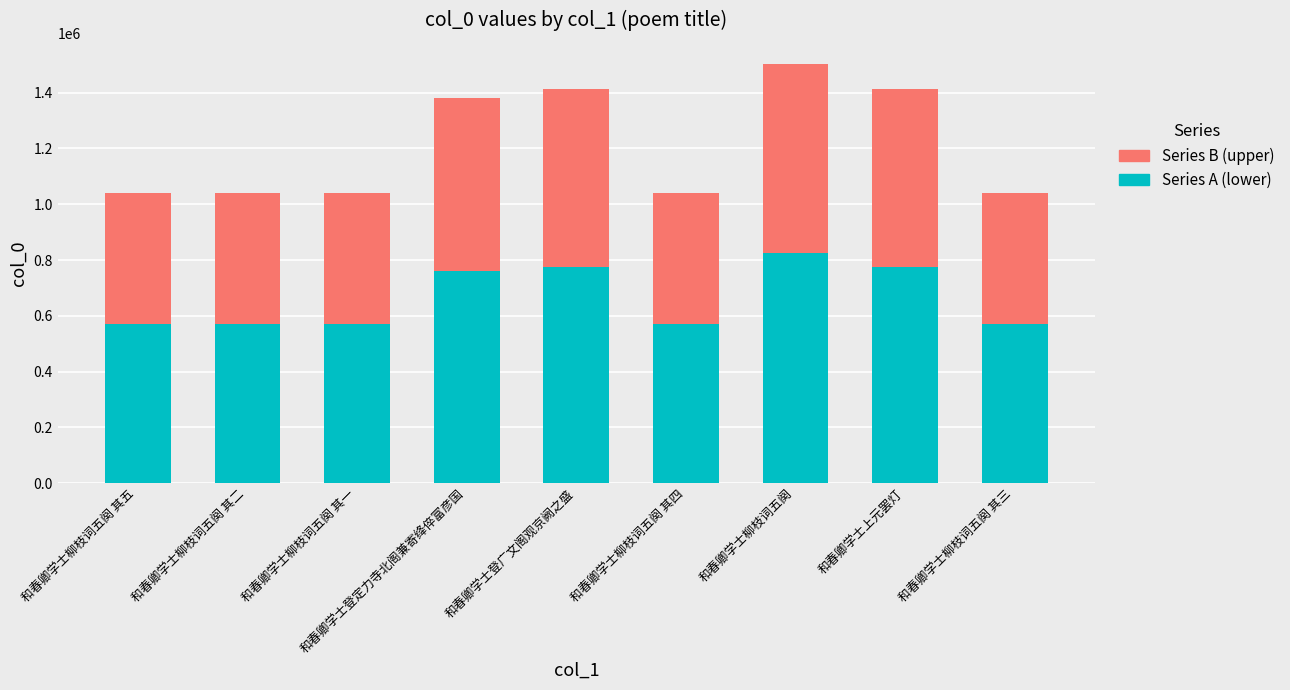

What is the lowest value of the Series A (lower) series?

571503